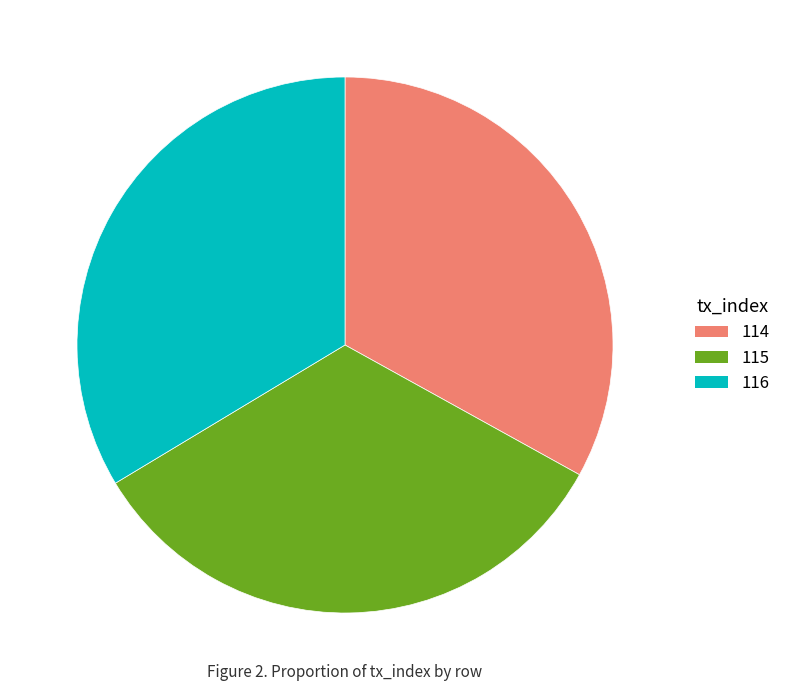

True or false: 116 accounts for 34% of the total.

True